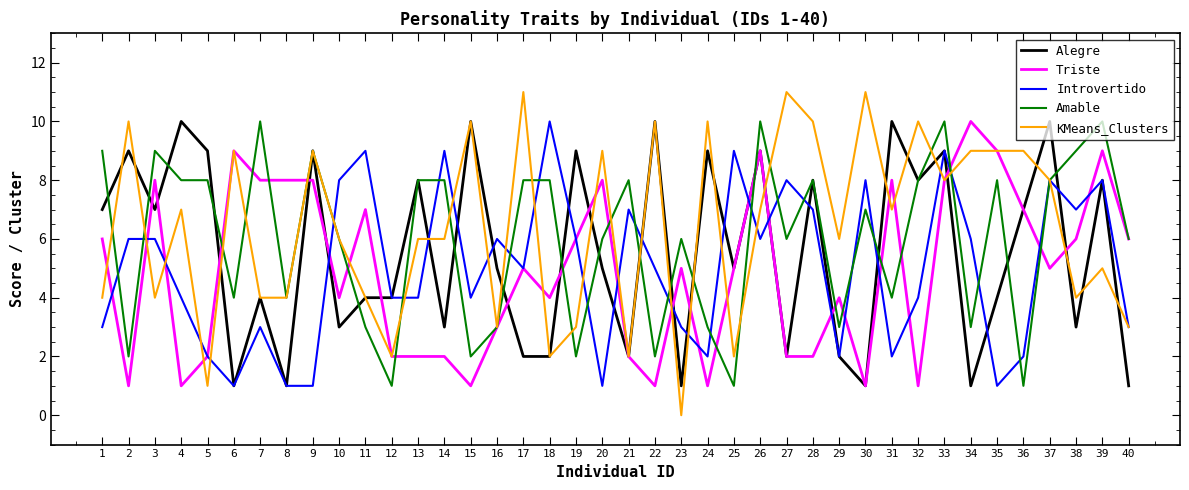

The Triste series shows 2 at 21. True or false?

True